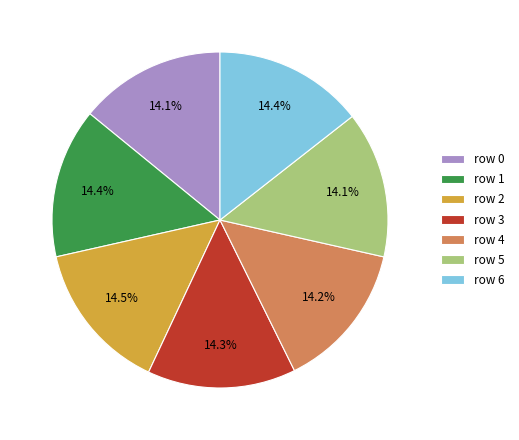

Approximately how many times larger is the value at row 0 compared to row 3?

1.0